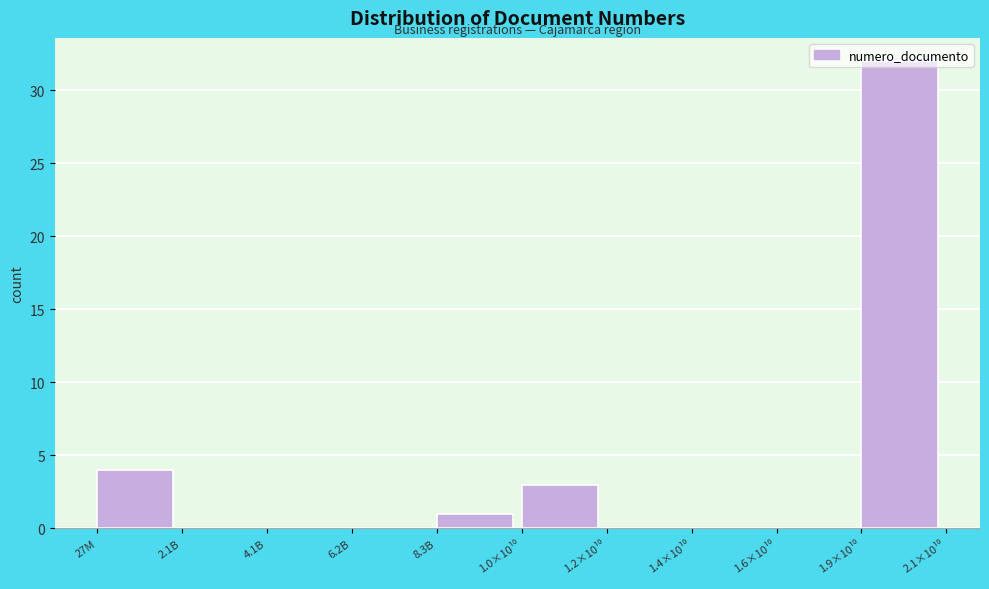

What is the maximum value shown in the chart?

32